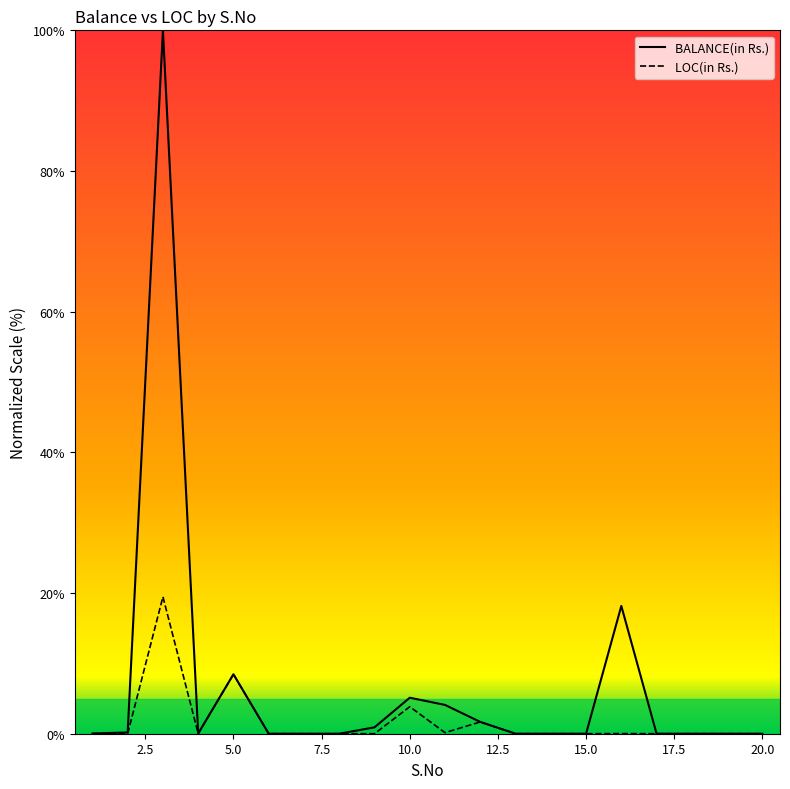

What is the average value of the BALANCE(in Rs.) series?

6.9